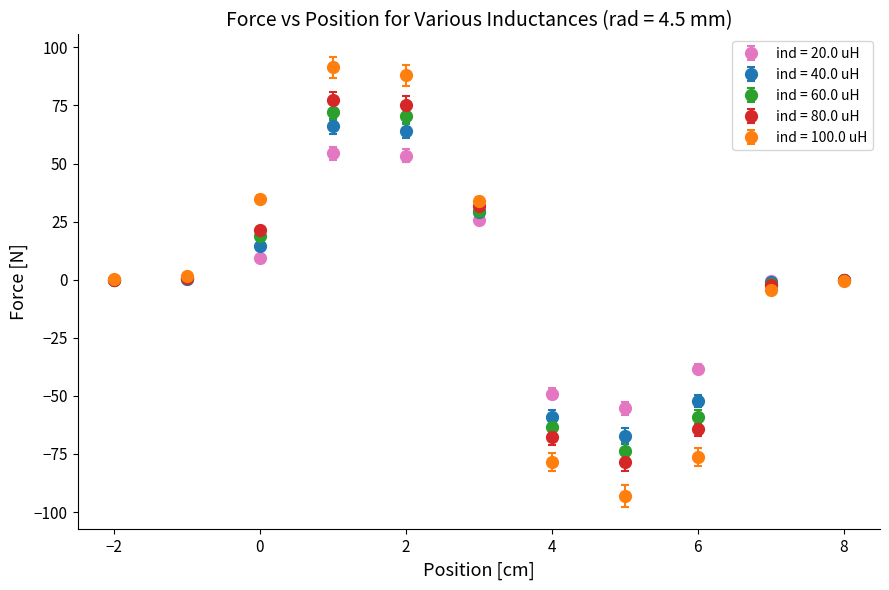

What are all the series names shown in the legend?

ind = 20.0 uH, ind = 40.0 uH, ind = 60.0 uH, ind = 80.0 uH, ind = 100.0 uH